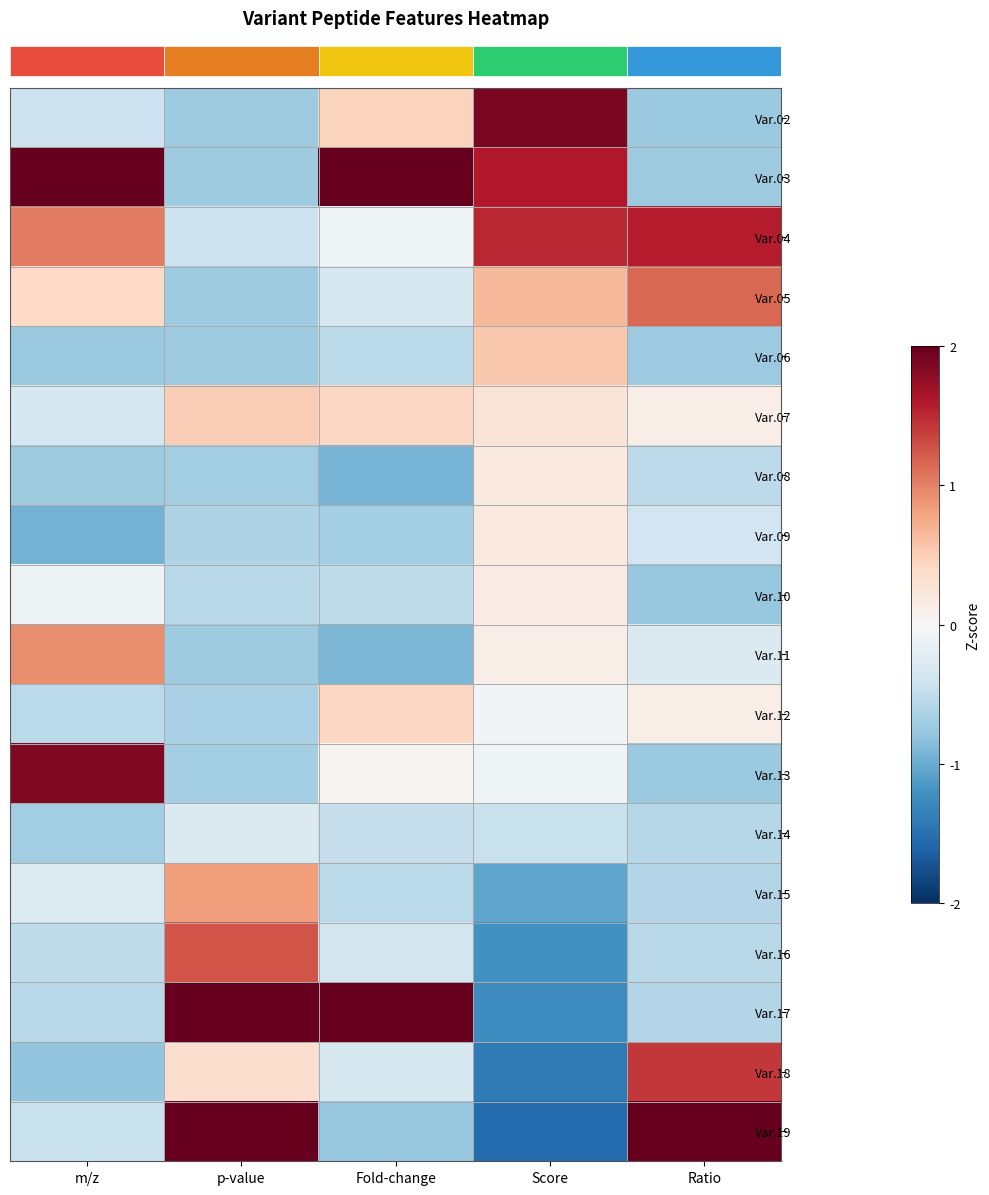

Reading right to left, list all the values displayed in this chart.

row_0: Ratio=-0.7	Score=1.9	Fold-change=0.4	p-value=-0.7	m/z=-0.4
row_1: Ratio=-0.7	Score=1.6	Fold-change=2.0	p-value=-0.7	m/z=2.0
row_2: Ratio=1.6	Score=1.5	Fold-change=-0.1	p-value=-0.4	m/z=1.0
row_3: Ratio=1.2	Score=0.6	Fold-change=-0.3	p-value=-0.7	m/z=0.4
row_4: Ratio=-0.7	Score=0.5	Fold-change=-0.5	p-value=-0.7	m/z=-0.7
row_5: Ratio=0.1	Score=0.3	Fold-change=0.4	p-value=0.5	m/z=-0.3
row_6: Ratio=-0.5	Score=0.2	Fold-change=-0.9	p-value=-0.7	m/z=-0.7
row_7: Ratio=-0.4	Score=0.2	Fold-change=-0.7	p-value=-0.6	m/z=-0.9
row_8: Ratio=-0.8	Score=0.2	Fold-change=-0.5	p-value=-0.6	m/z=-0.1
row_9: Ratio=-0.3	Score=0.1	Fold-change=-0.9	p-value=-0.7	m/z=0.9
row_10: Ratio=0.1	Score=-0.1	Fold-change=0.4	p-value=-0.7	m/z=-0.5
row_11: Ratio=-0.7	Score=-0.1	Fold-change=0.0	p-value=-0.7	m/z=1.9
row_12: Ratio=-0.6	Score=-0.4	Fold-change=-0.5	p-value=-0.3	m/z=-0.7
row_13: Ratio=-0.6	Score=-1.0	Fold-change=-0.5	p-value=0.8	m/z=-0.3
row_14: Ratio=-0.6	Score=-1.2	Fold-change=-0.4	p-value=1.3	m/z=-0.5
row_15: Ratio=-0.6	Score=-1.3	Fold-change=2.0	p-value=2.0	m/z=-0.6
row_16: Ratio=1.4	Score=-1.4	Fold-change=-0.3	p-value=0.3	m/z=-0.8
row_17: Ratio=2.0	Score=-1.5	Fold-change=-0.8	p-value=2.0	m/z=-0.4